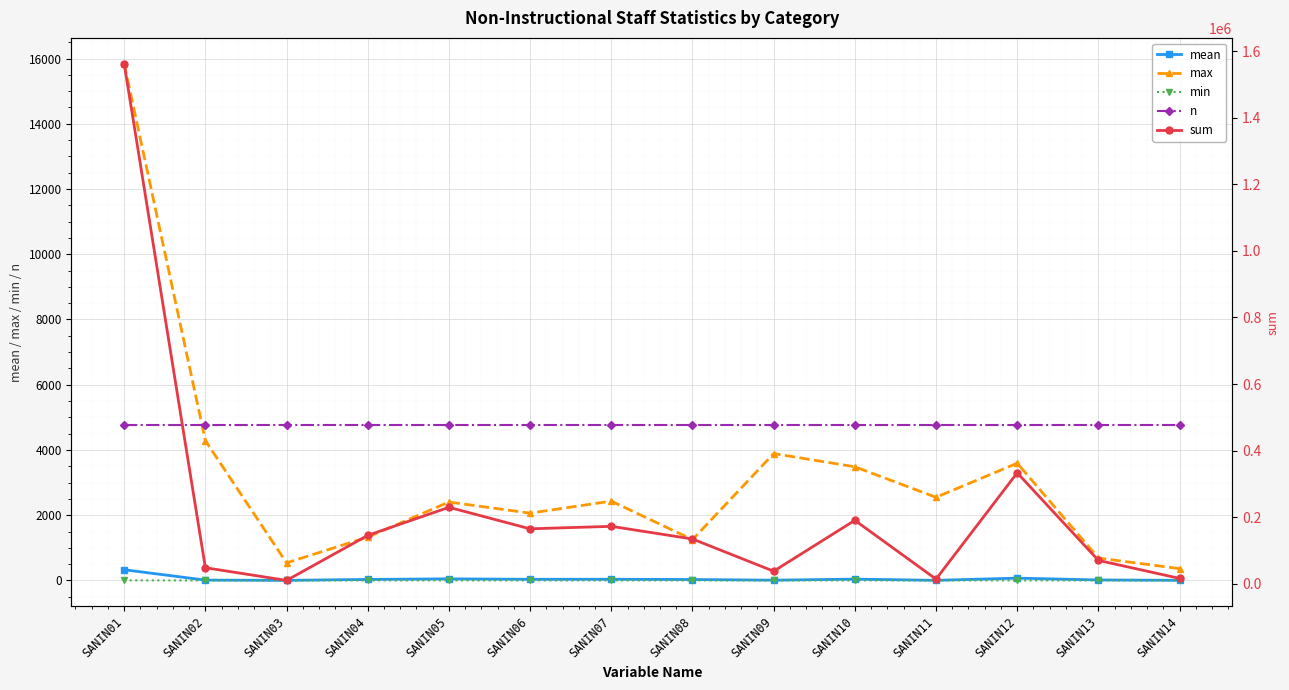

Reading left to right, extract all data points from this chart.

mean: SANIN01=327.3	SANIN02=10.0	SANIN03=2.0	SANIN04=30.4	SANIN05=48.0	SANIN06=34.5	SANIN07=36.1	SANIN08=28.1	SANIN09=7.8	SANIN10=39.9	SANIN11=2.9	SANIN12=69.8	SANIN13=14.6	SANIN14=3.3
max: SANIN01=15841.0	SANIN02=4286.0	SANIN03=538.0	SANIN04=1328.0	SANIN05=2403.0	SANIN06=2063.0	SANIN07=2431.0	SANIN08=1251.0	SANIN09=3889.0	SANIN10=3484.0	SANIN11=2549.0	SANIN12=3594.0	SANIN13=686.0	SANIN14=362.0
min: SANIN01=1.0	SANIN02=0.0	SANIN03=0.0	SANIN04=0.0	SANIN05=0.0	SANIN06=0.0	SANIN07=0.0	SANIN08=0.0	SANIN09=0.0	SANIN10=0.0	SANIN11=0.0	SANIN12=0.0	SANIN13=0.0	SANIN14=0.0
n: SANIN01=4775.0	SANIN02=4775.0	SANIN03=4775.0	SANIN04=4775.0	SANIN05=4775.0	SANIN06=4775.0	SANIN07=4775.0	SANIN08=4775.0	SANIN09=4775.0	SANIN10=4775.0	SANIN11=4775.0	SANIN12=4775.0	SANIN13=4775.0	SANIN14=4775.0
sum: SANIN01=1562671.0	SANIN02=47814.0	SANIN03=9614.0	SANIN04=145004.0	SANIN05=229397.0	SANIN06=164700.0	SANIN07=172209.0	SANIN08=134168.0	SANIN09=37321.0	SANIN10=190276.0	SANIN11=13593.0	SANIN12=333054.0	SANIN13=69820.0	SANIN14=15701.0